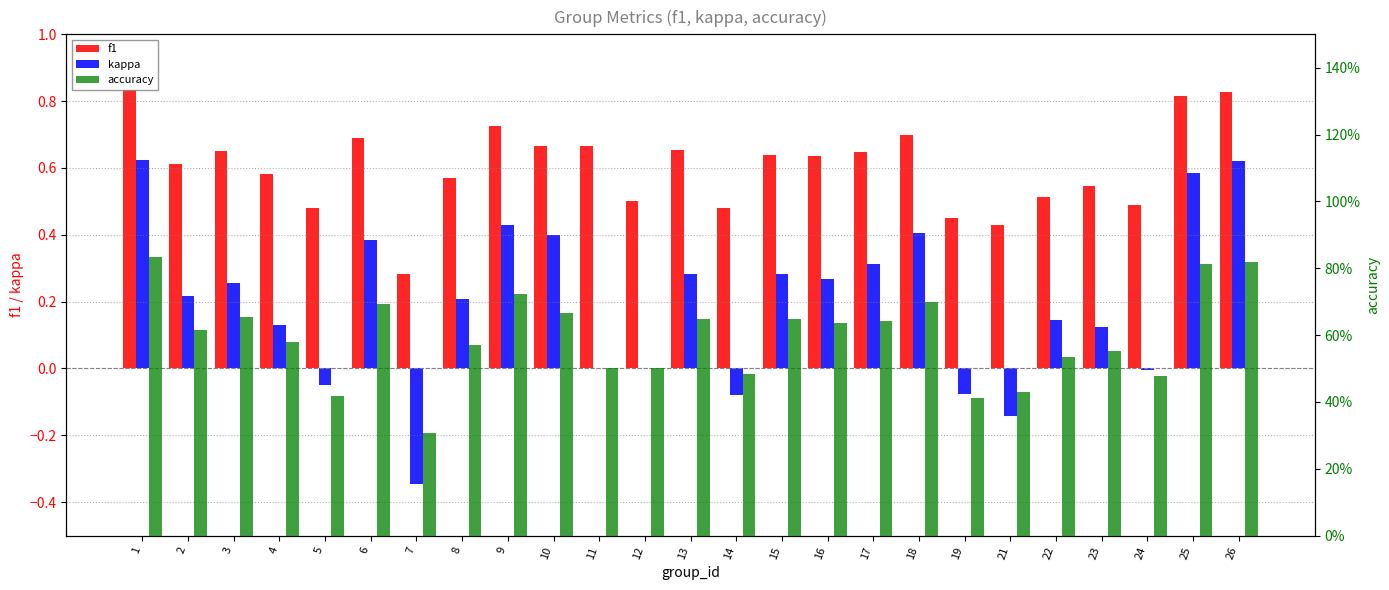

How many bars are there in each group?

3